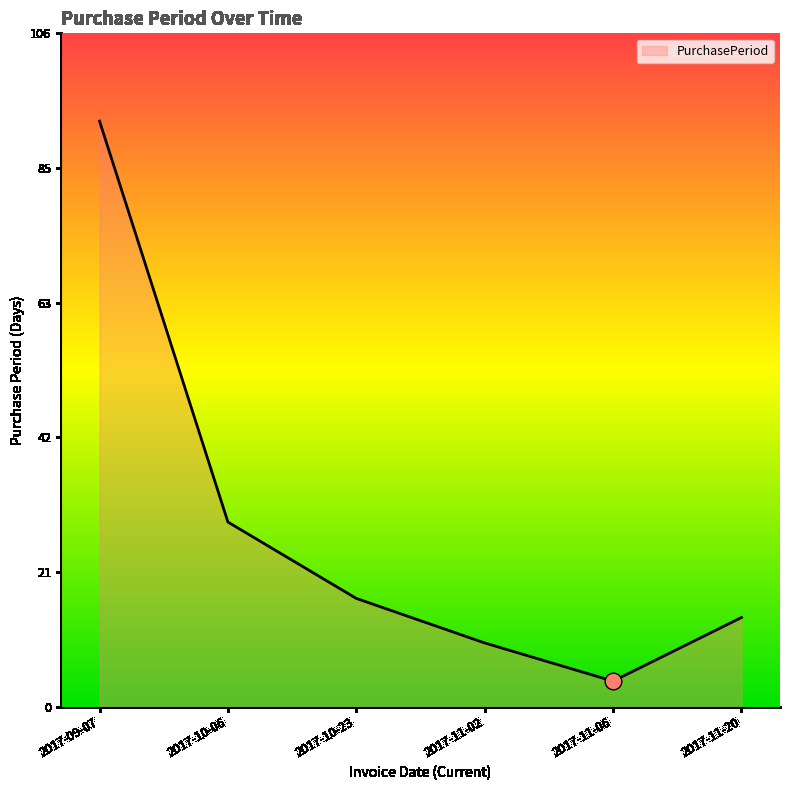

True or false: the data has more than 2 interior local peaks.

False